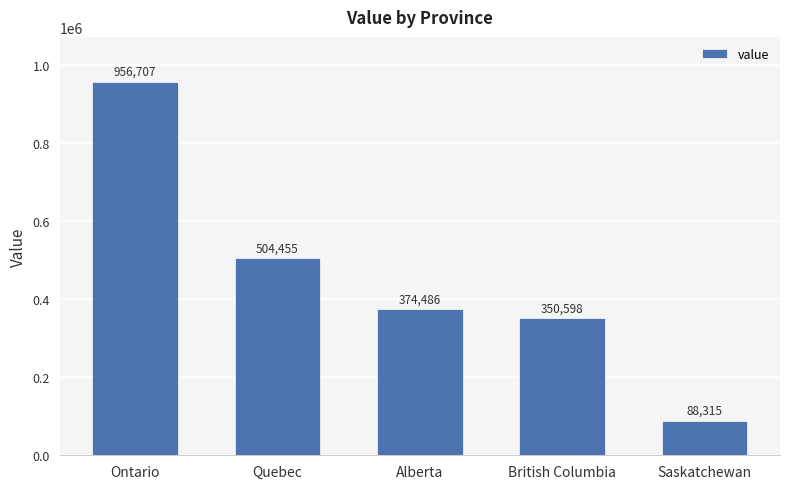

What is the sum of the values at Quebec and Saskatchewan?

592770